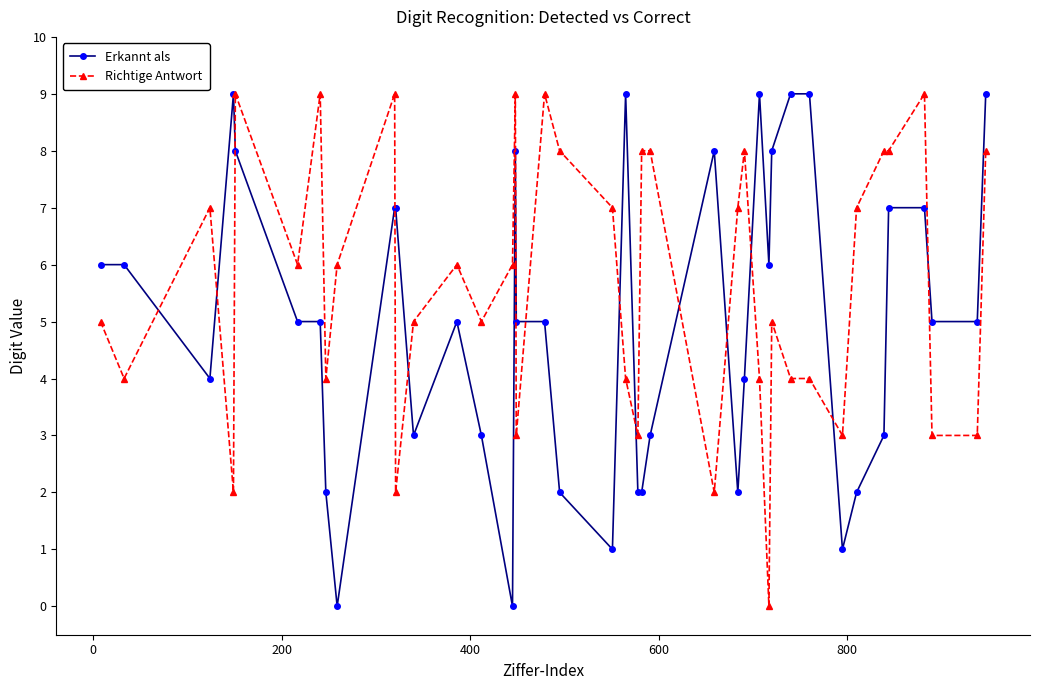

What is the average value of the Richtige Antwort series?

6